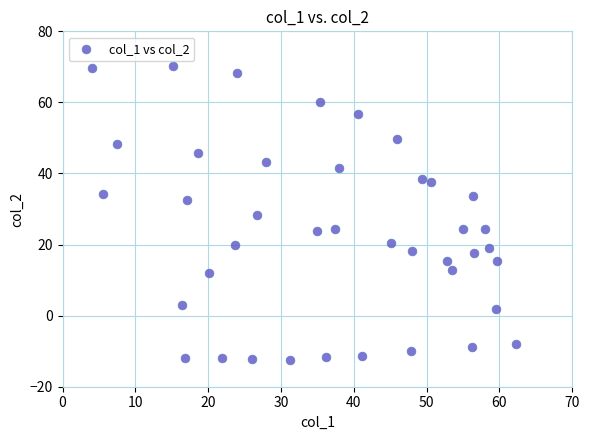

What is the range of Y values (max minus min)?

82.6